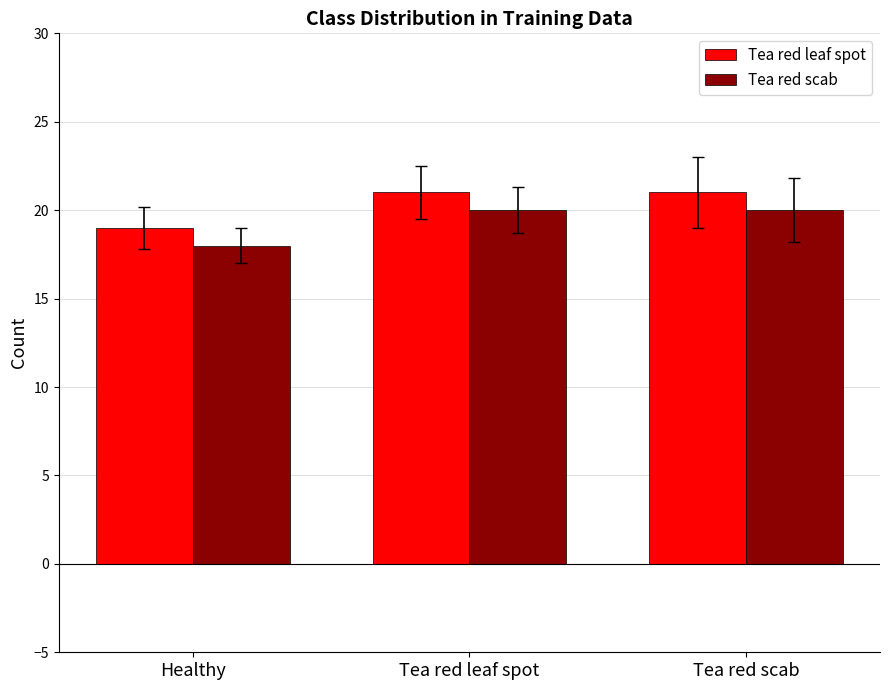

Does the chart contain any negative values?

No